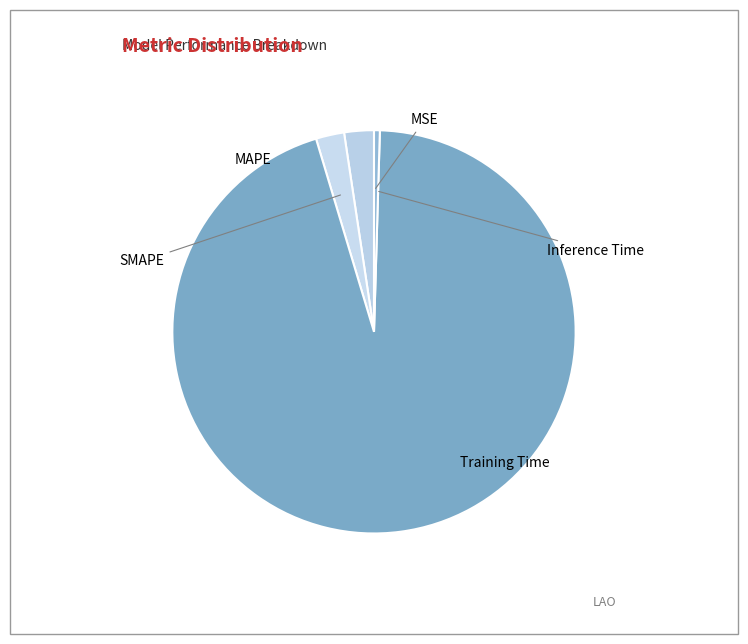

Is Training Time the majority of the pie?

Yes